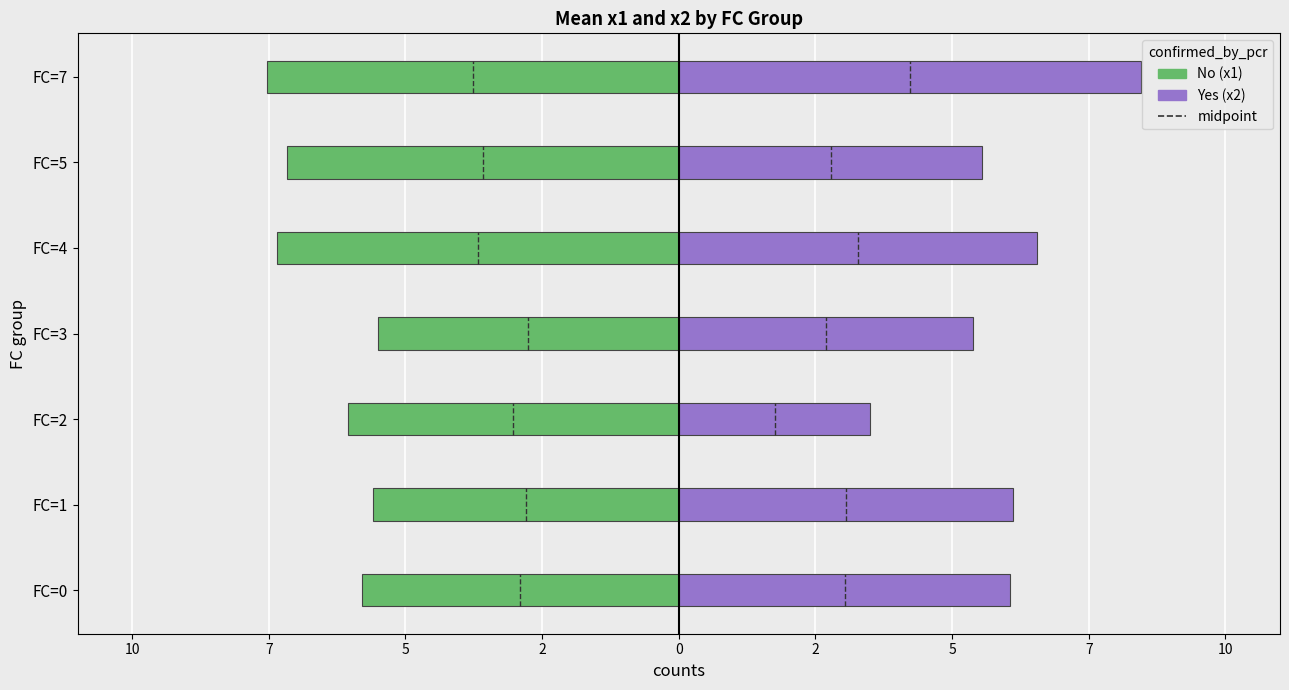

Reading right to left, extract all data points from this chart.

x1 (No): -7.5	-7.2	-7.3	-5.5	-6.1	-5.6	-5.8
x2 (Yes): 8.5	5.6	6.6	5.4	3.5	6.1	6.1